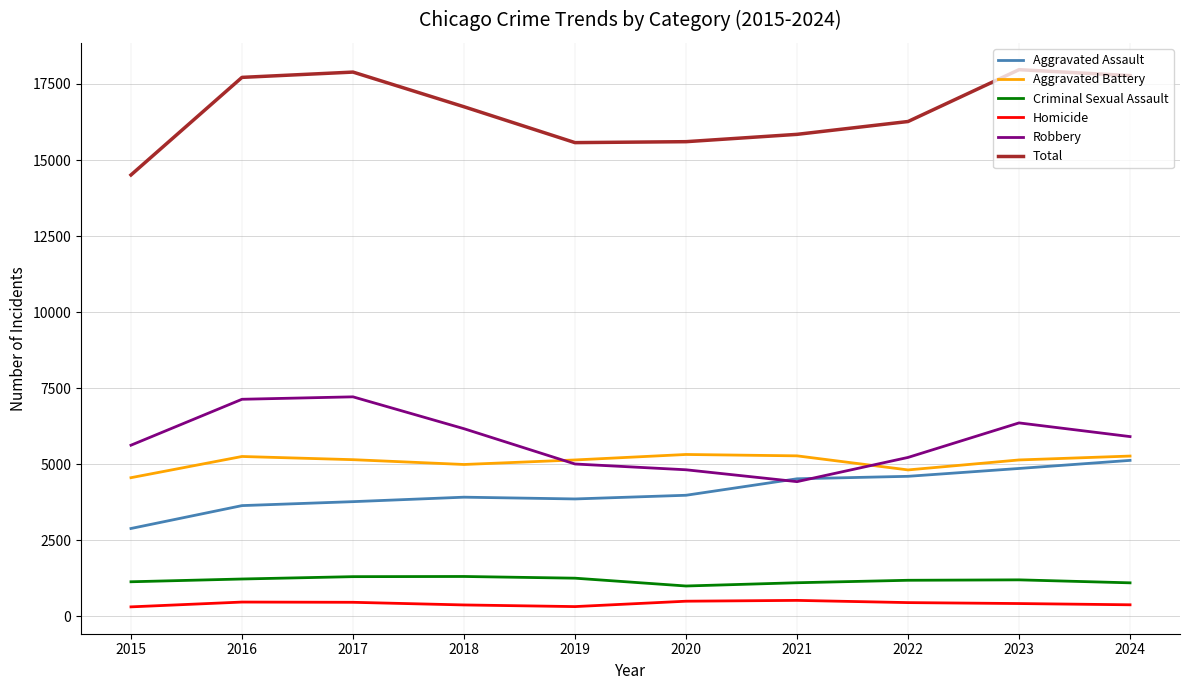

What is the sum of the Aggravated Assault values at 2017 and 2015?

6654